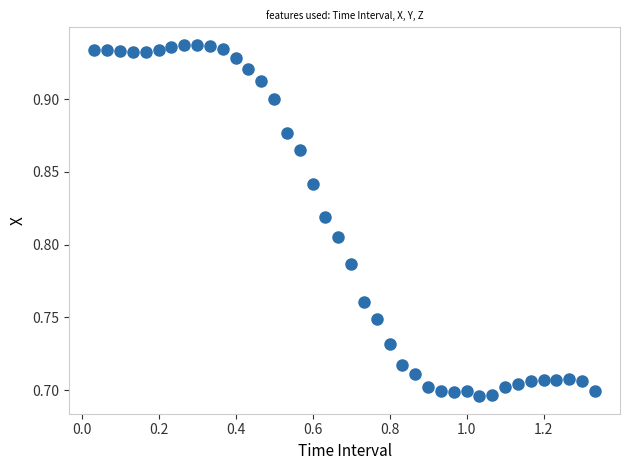

What is the range of X values (max minus min)?

1.3